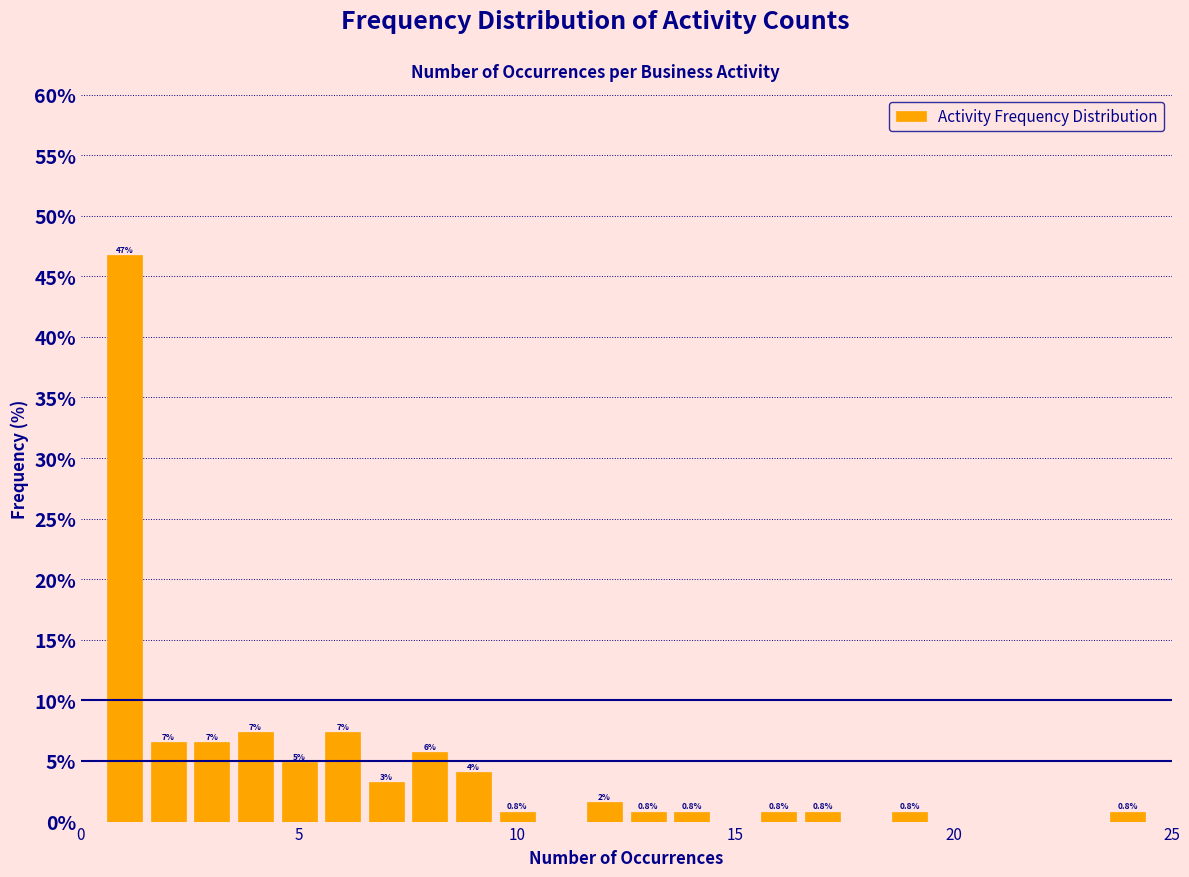

Read against the x-axis, roughly where is the centre of the tallest bar?

1.0